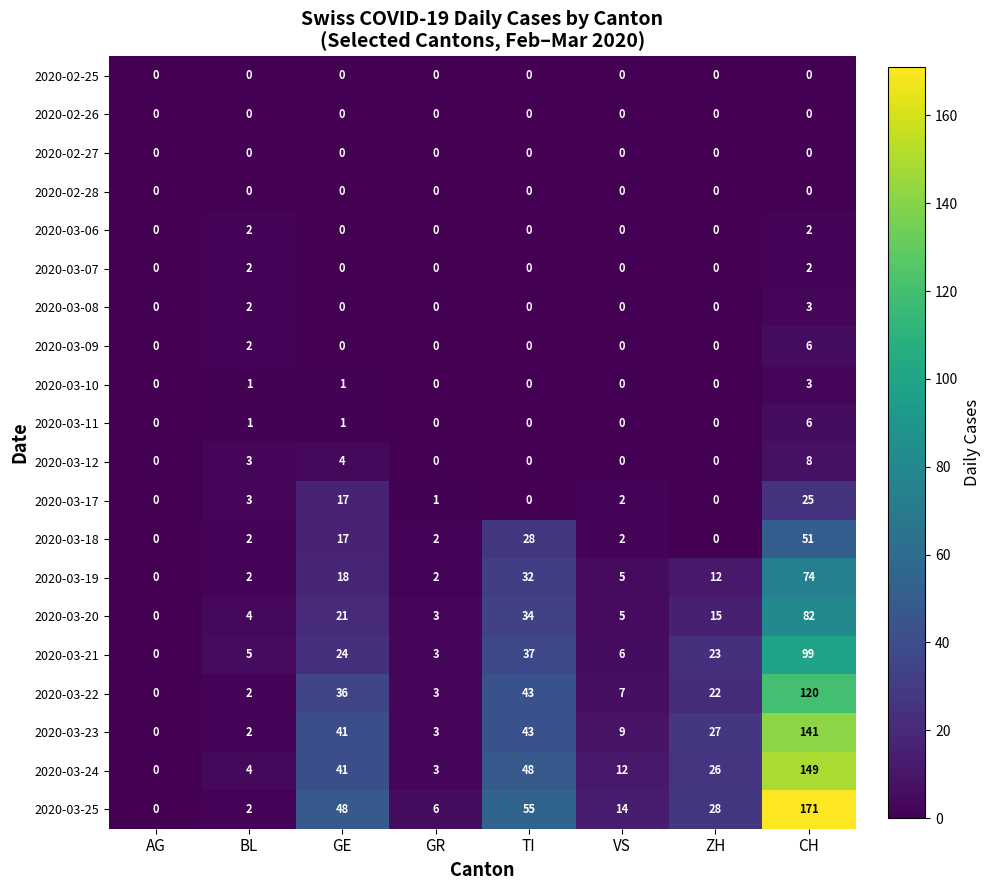

At which category is the sum across all series the highest?

CH